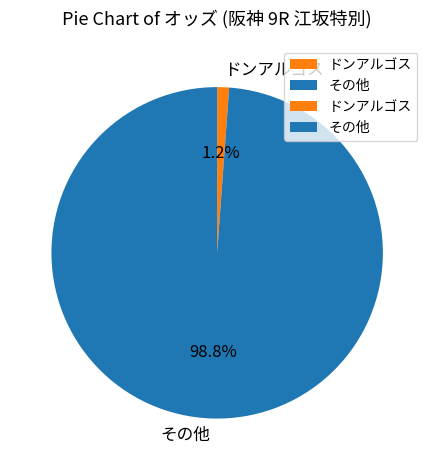

How much of the chart is everything except ドンアルゴス?

98.8%